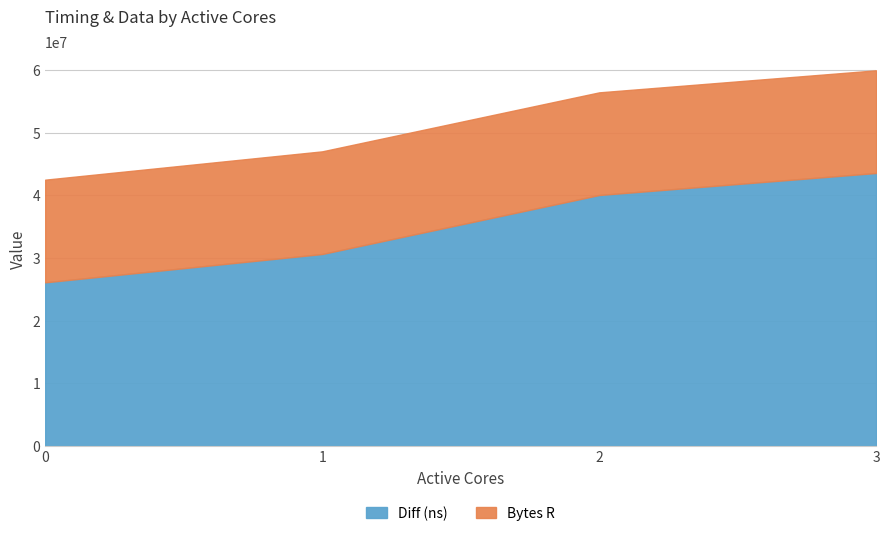

What is the maximum value shown in the chart?

43578094